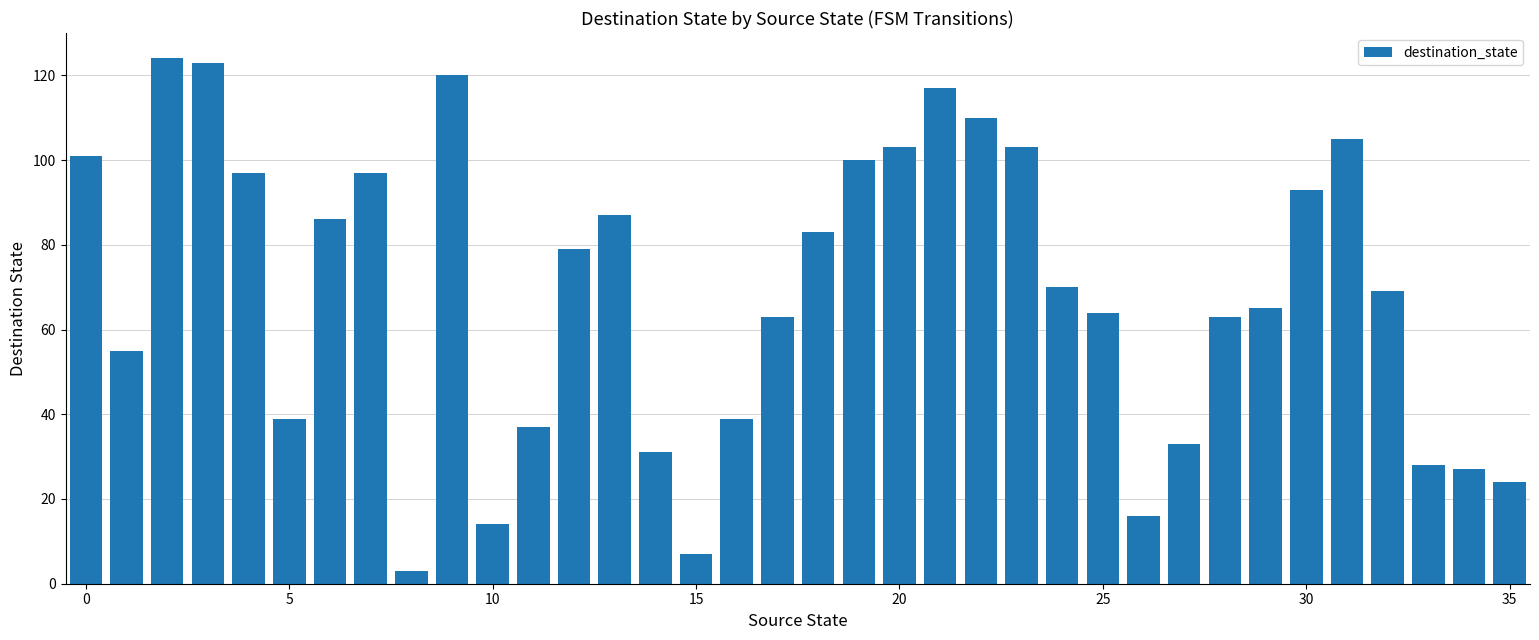

What is the sum of all values?

2475